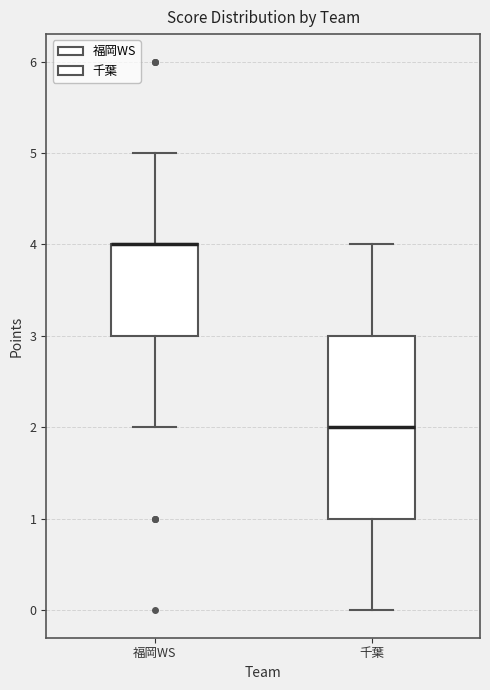

Reading left to right, read every box against the y-axis: the position of its median line, the range the box covers, and the ends of its whiskers. The values are not printed on the chart, so give them approximately, as read against the axis.

福岡WS: median 4 (drawn on the box's upper edge), box 3 to 4, whiskers 2 to 5
千葉: median 2, box 1 to 3, whiskers 0 to 4